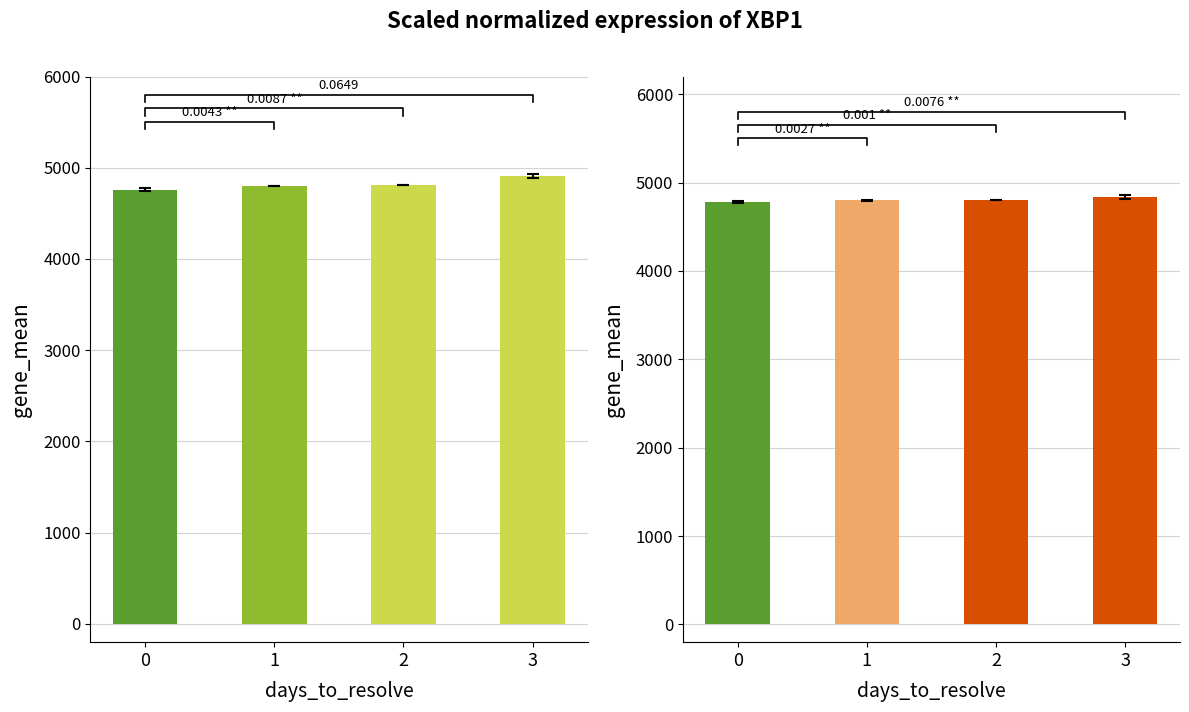

Which series has the largest total across all categories?

cases